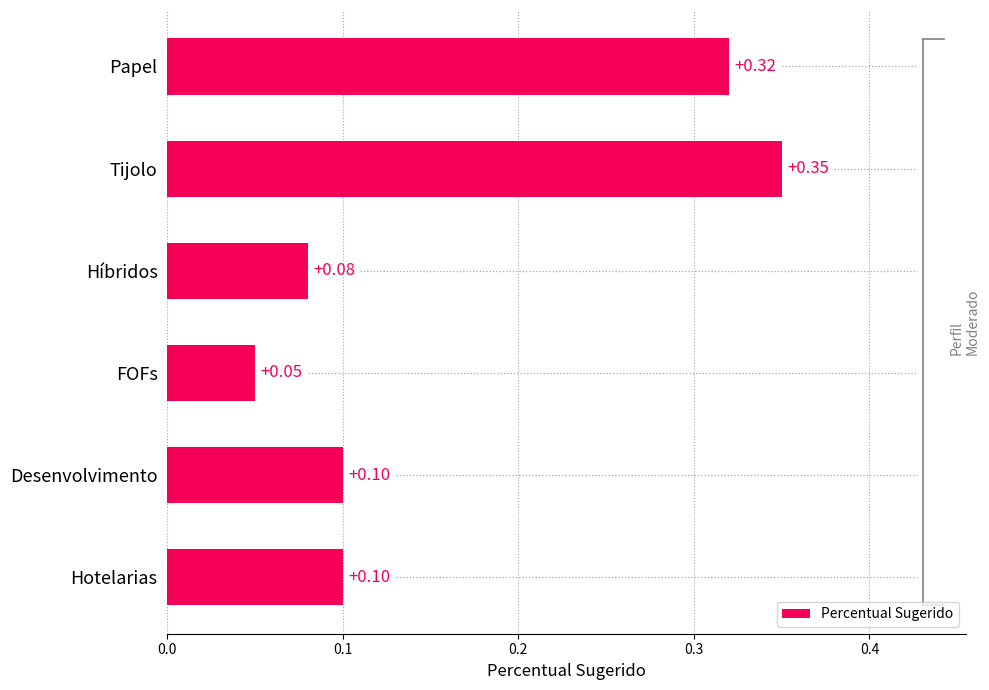

Which label corresponds to the largest value in the chart?

Tijolo